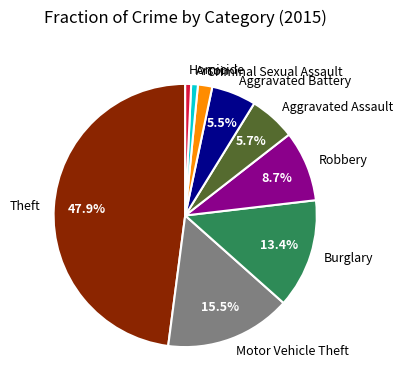

Does Motor Vehicle Theft account for over 50% of the chart?

No